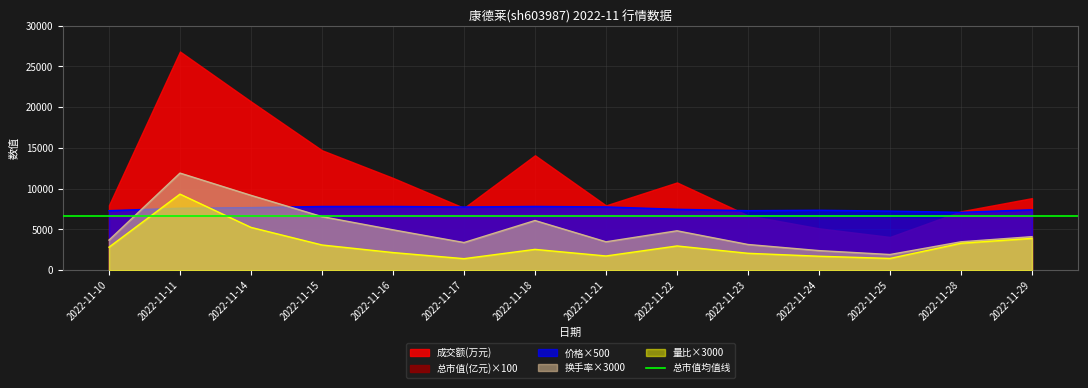

Which series ends up on top after the final intersection of 价格×500 and 量比×3000?

价格×500